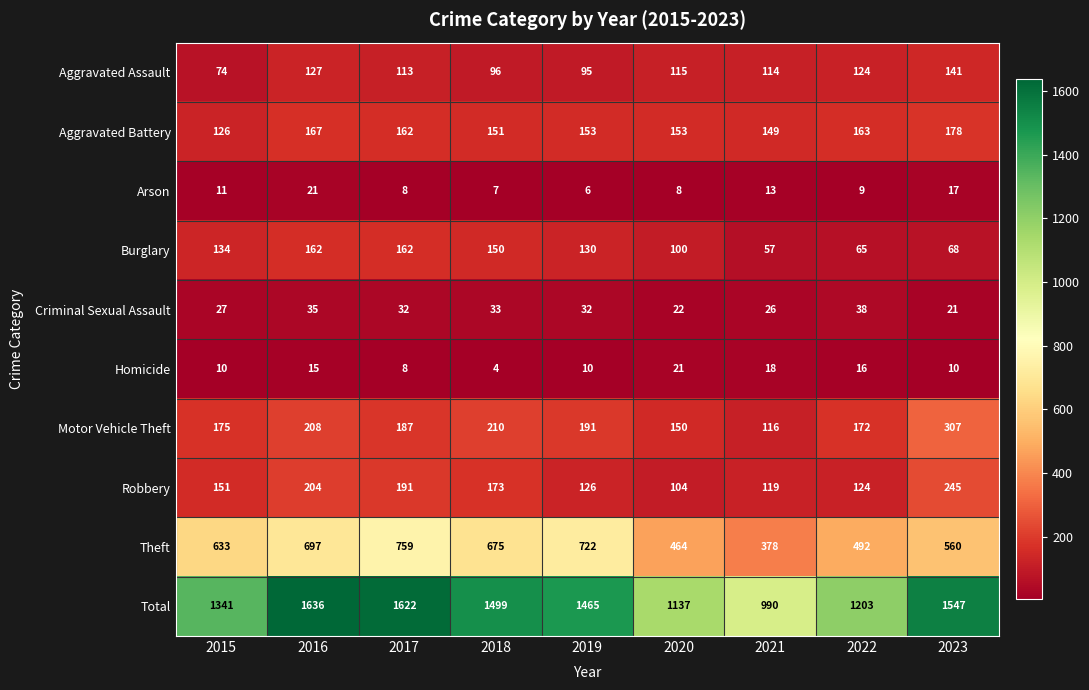

What is the total value across all series at 2015?

2682